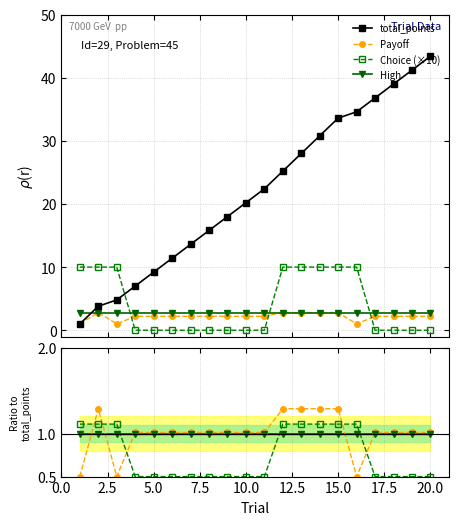

True or false: Choice (×10) has more than 1 interior local peaks.

False